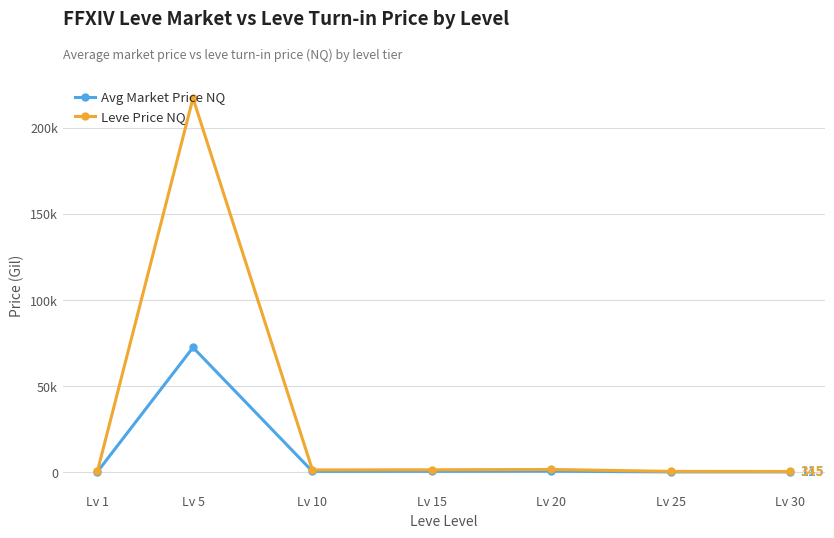

What is the value of the Leve Price NQ point at the 3rd from the left?

1250.4